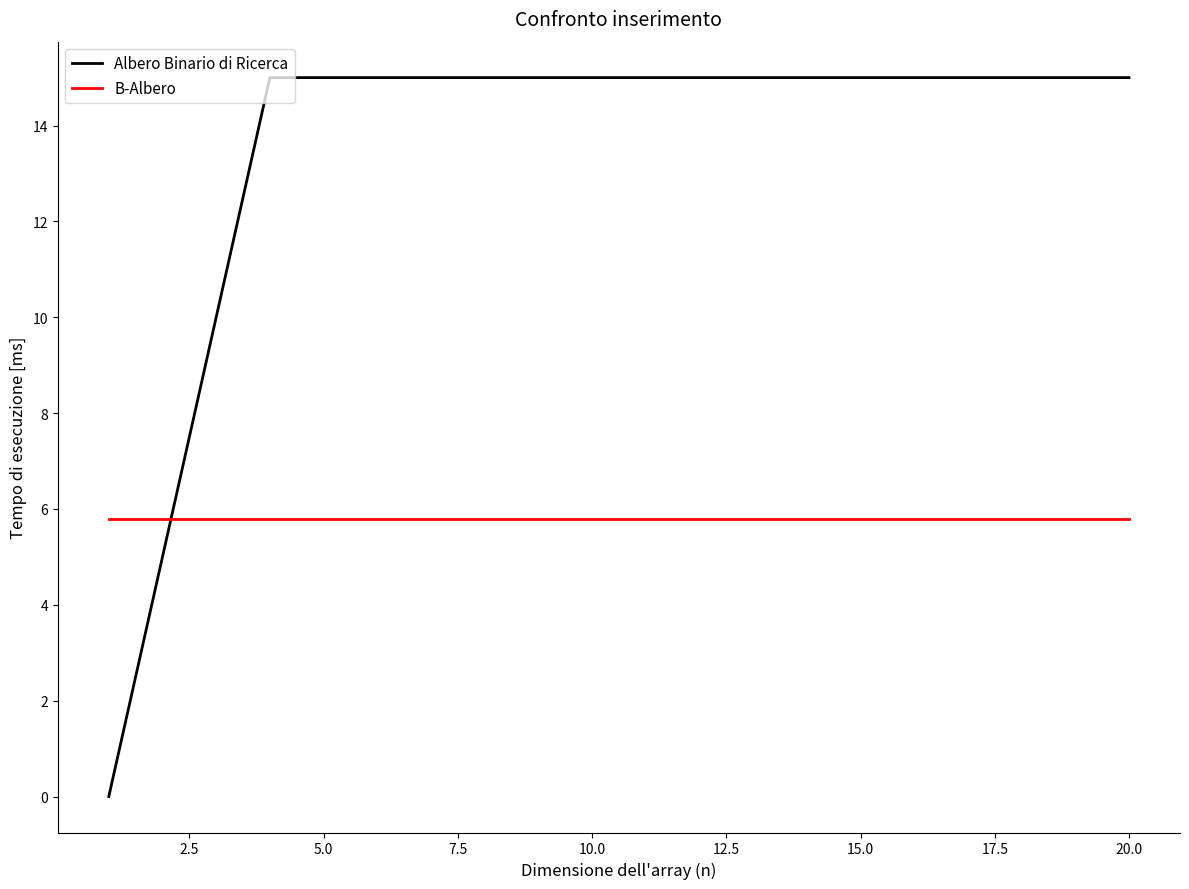

What is the maximum value for B-Albero?

5.8